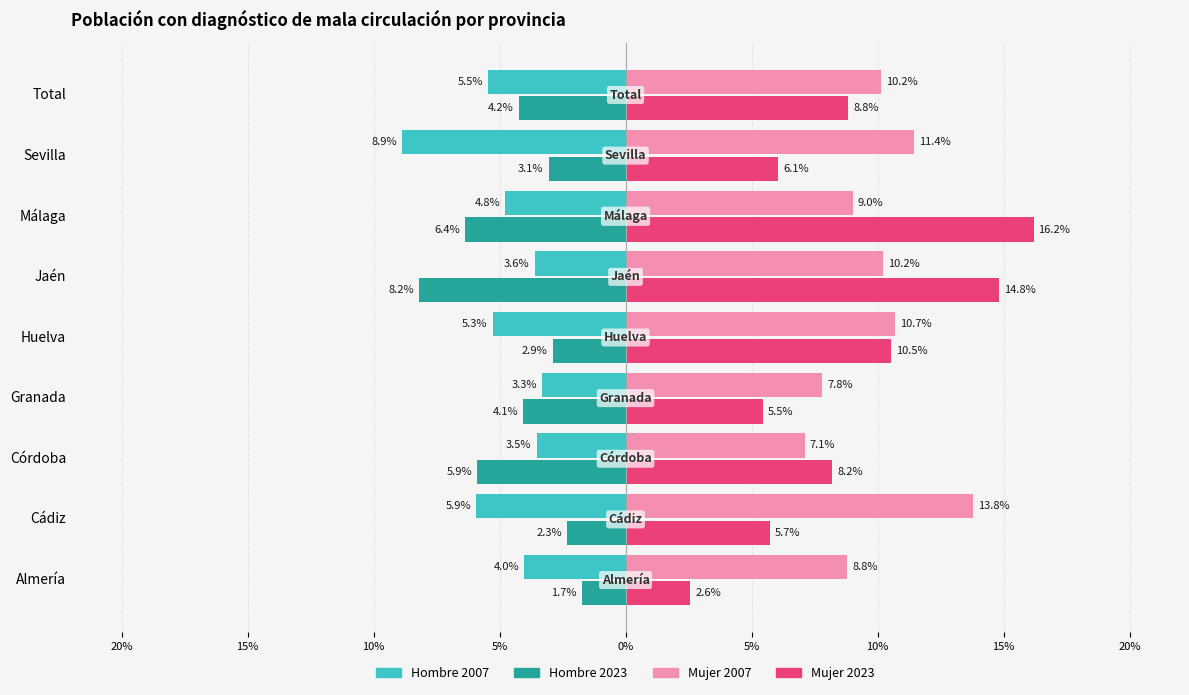

What are all the series names shown in the legend?

Hombre 2007, Hombre 2023, Mujer 2007, Mujer 2023